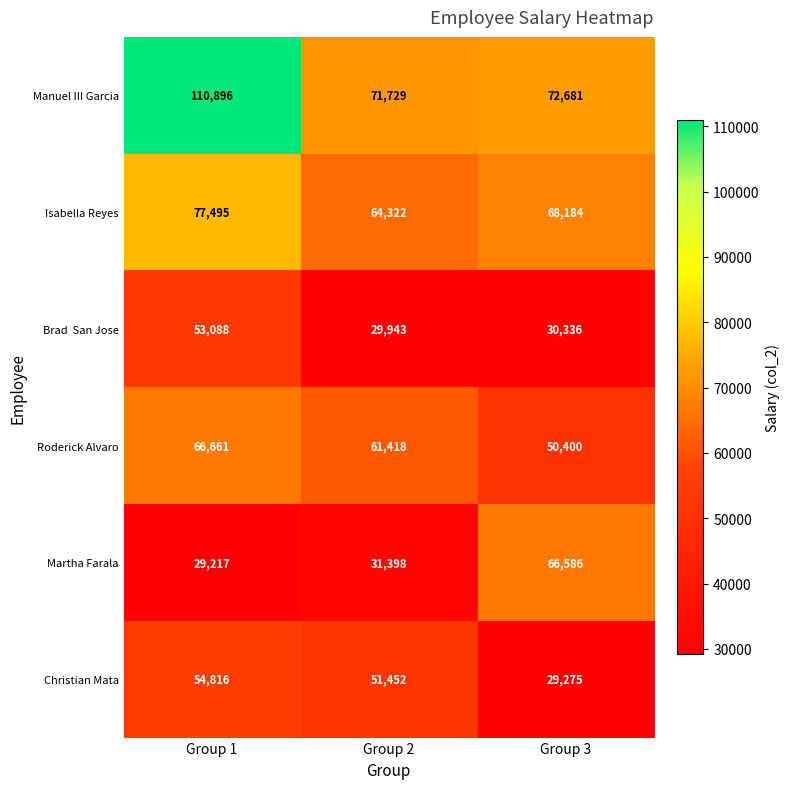

Rank the categories by Isabella Reyes value from lowest to highest.

Group 2, Group 3, Group 1